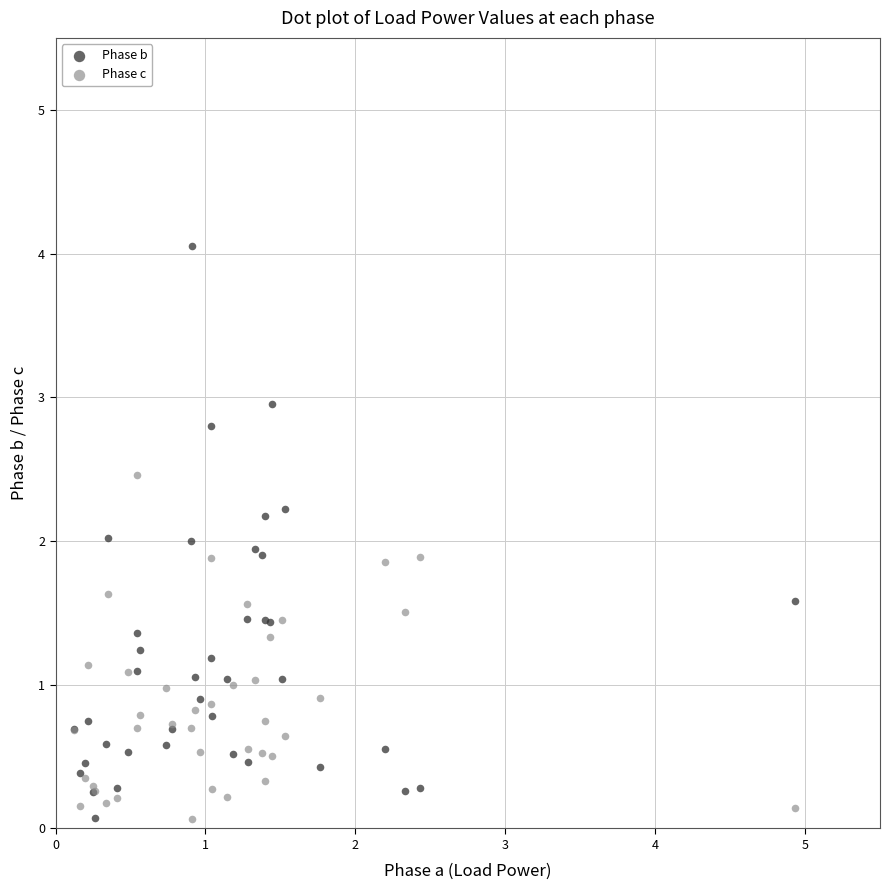

Which series has the widest spread of Y values?

Phase b